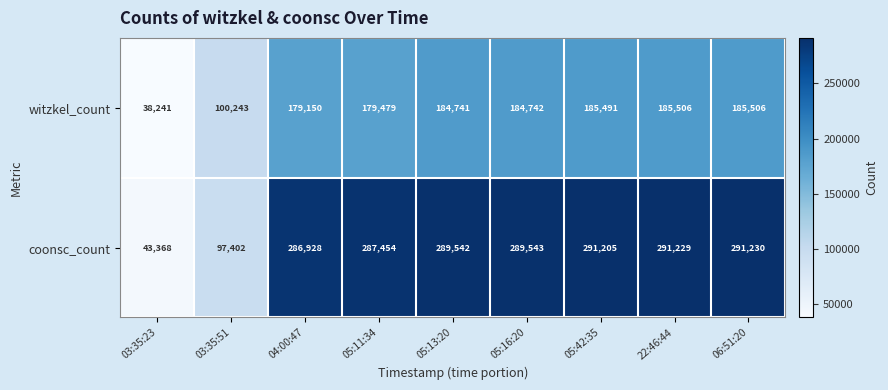

List the series in order of their peak value, highest first.

coonsc_count, witzkel_count